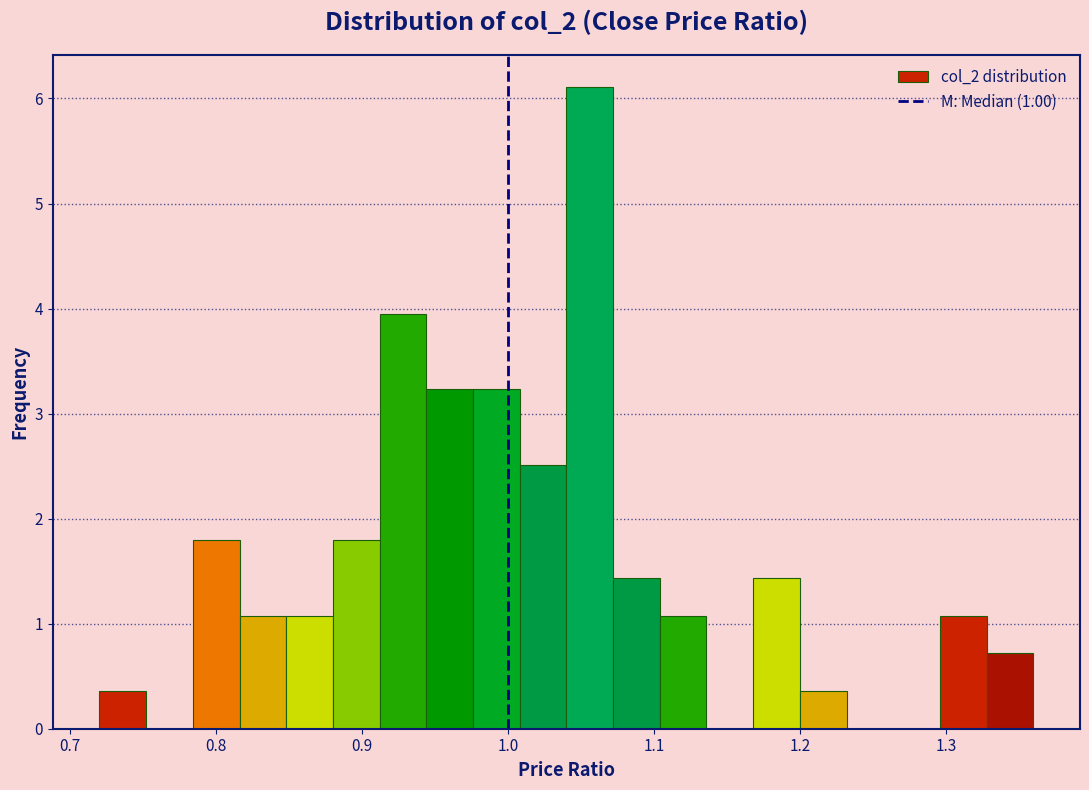

Around what value on the x-axis is the tallest bar? Give the approximate position of its centre, as read against the axis.

1.06